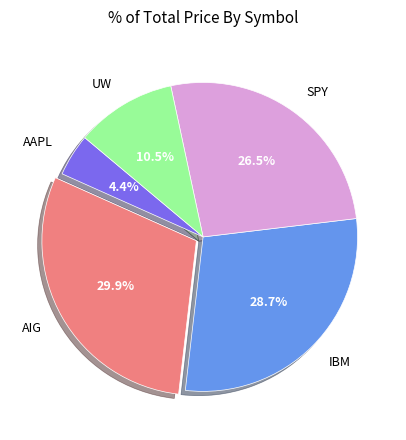

To the nearest percent, what portion does IBM represent?

29%